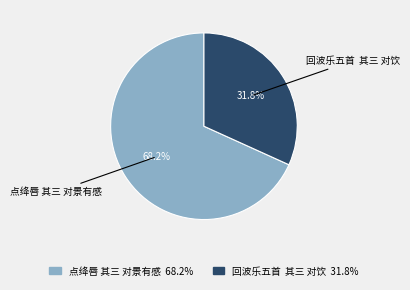

Count the number of slices in the pie.

2